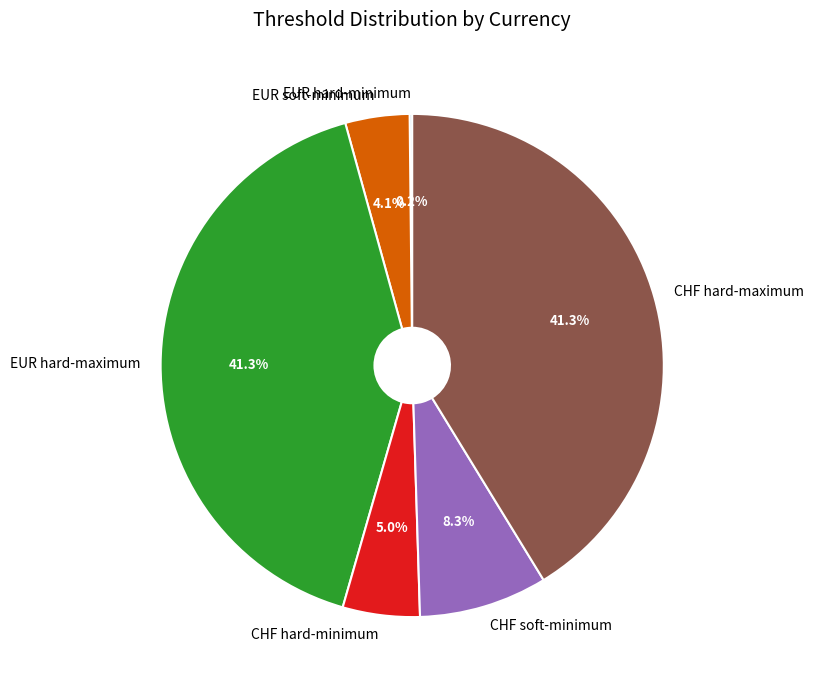

To the nearest percent, what is the difference between the largest and smallest slice percentages?

41%